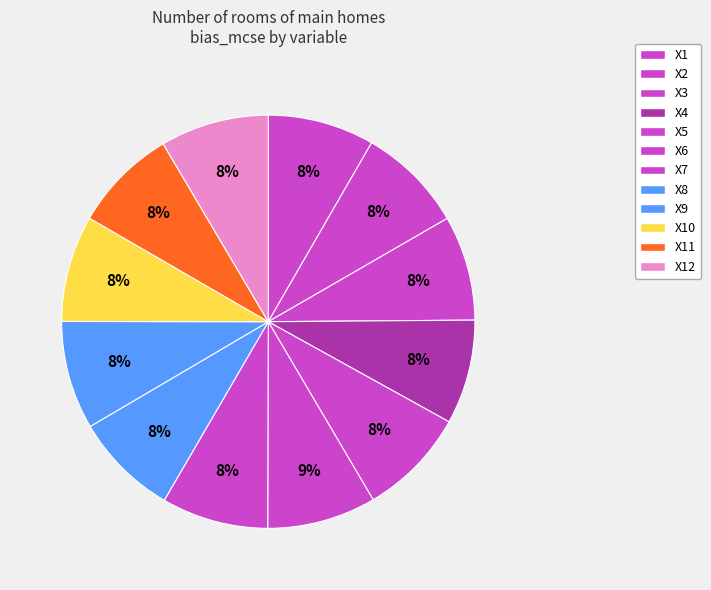

Does any single category account for the majority?

No